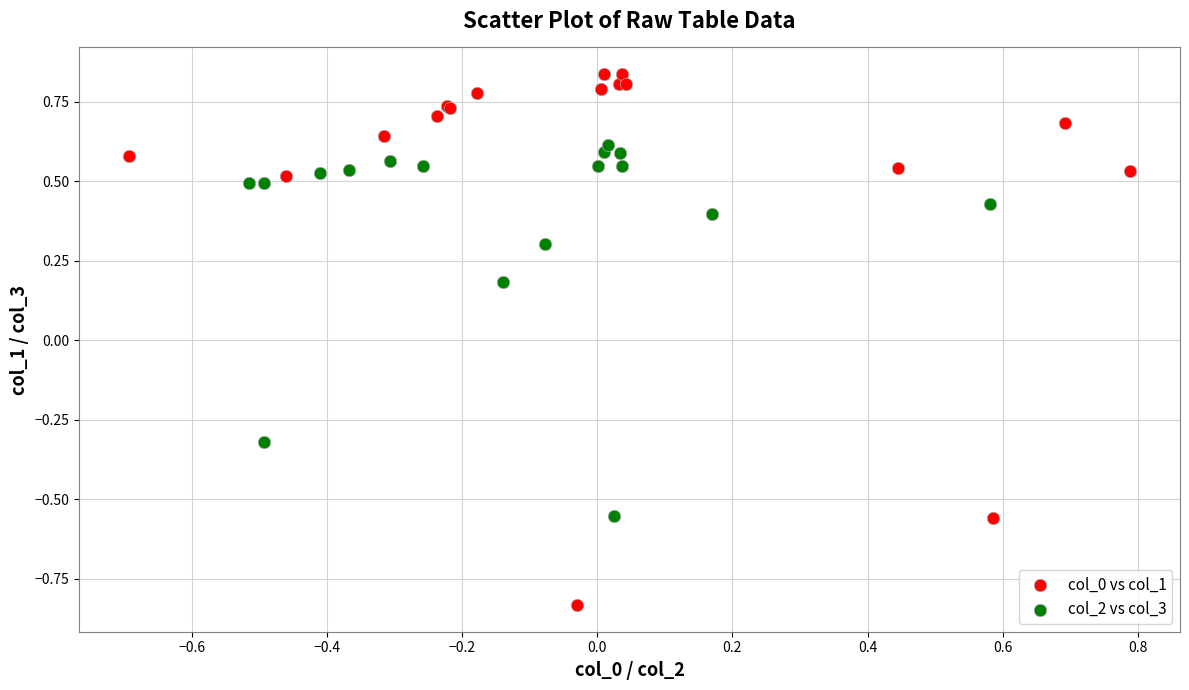

Which series reaches the maximum Y coordinate?

col_0 vs col_1